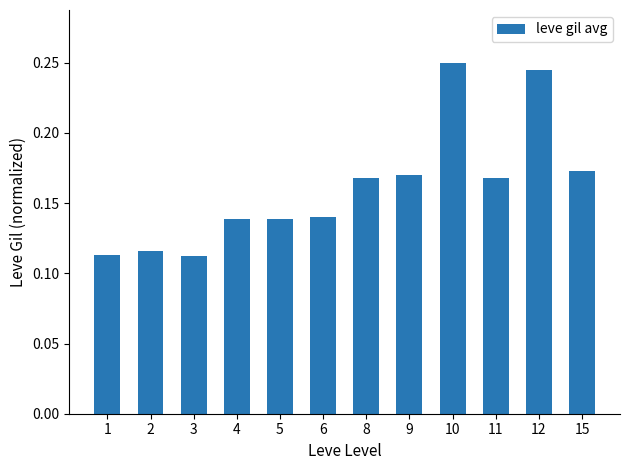

What is the sum of the values at 8 and 1?

0.3